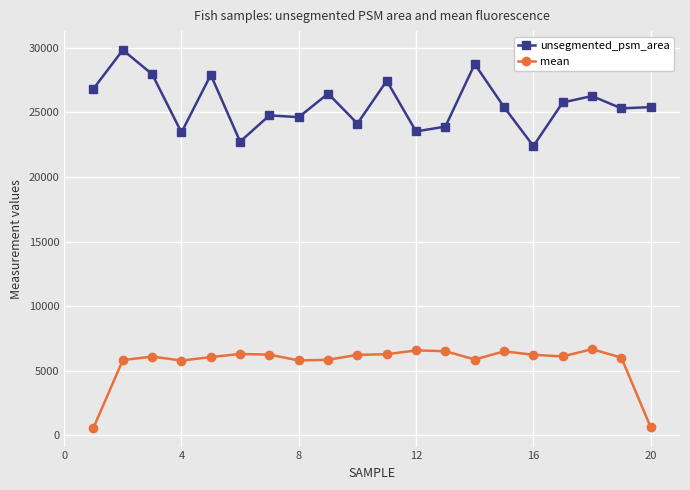

True or false: unsegmented_psm_area and mean cross at least once.

False